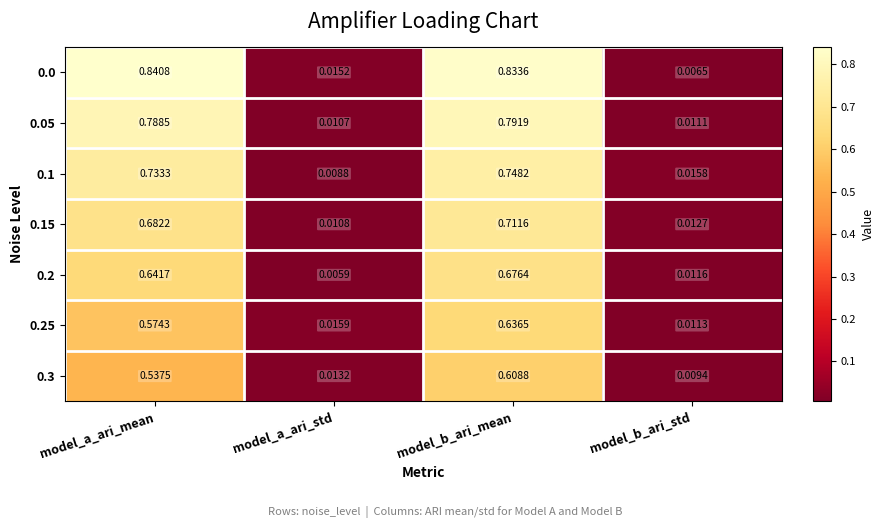

At which category is the sum across all series the highest?

model_b_ari_mean